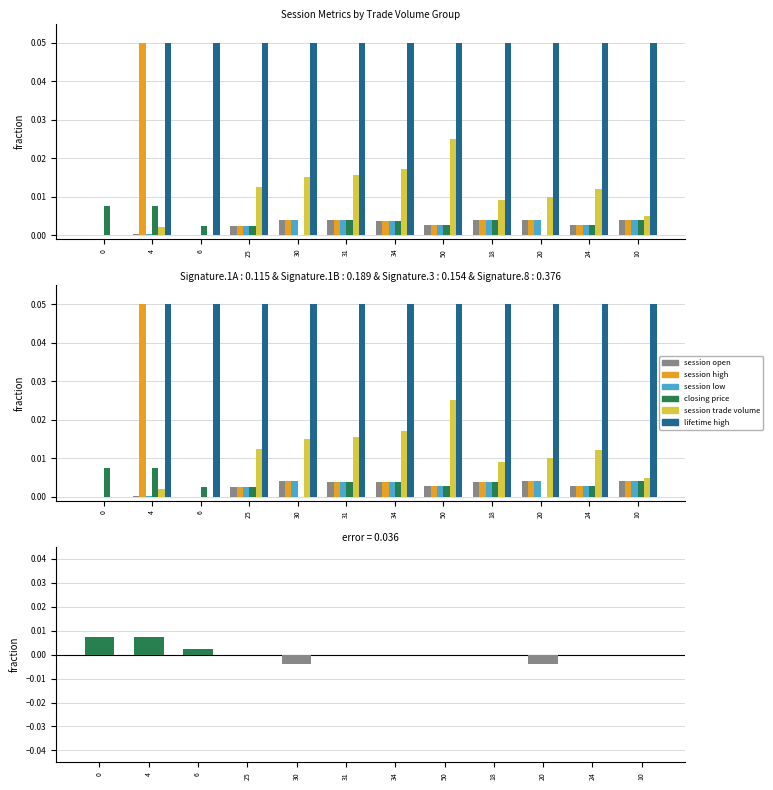

What is the sum of the lifetime high values at 6 and 30?

0.1